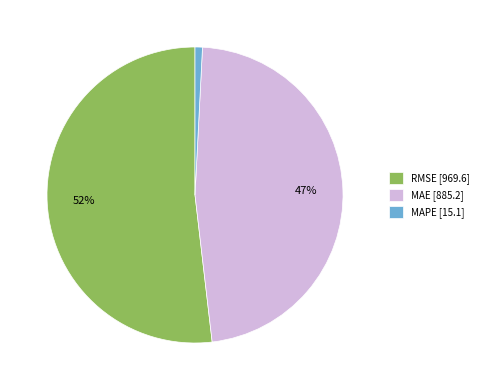

What is the largest slice in the pie chart?

RMSE